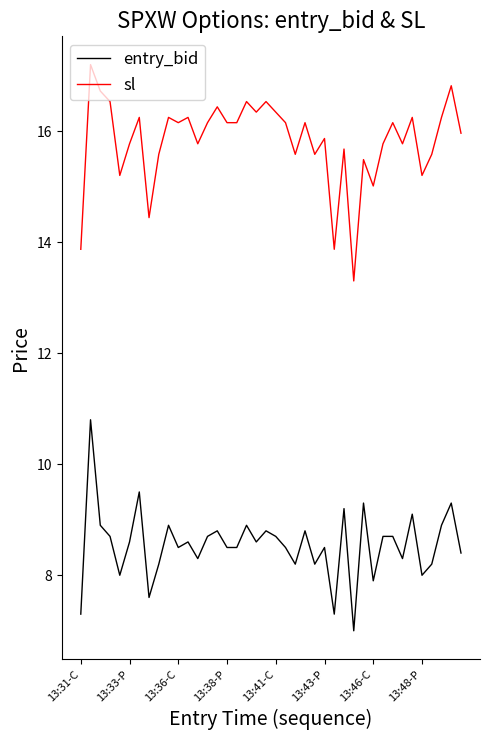

Which series has the largest total across all categories?

sl